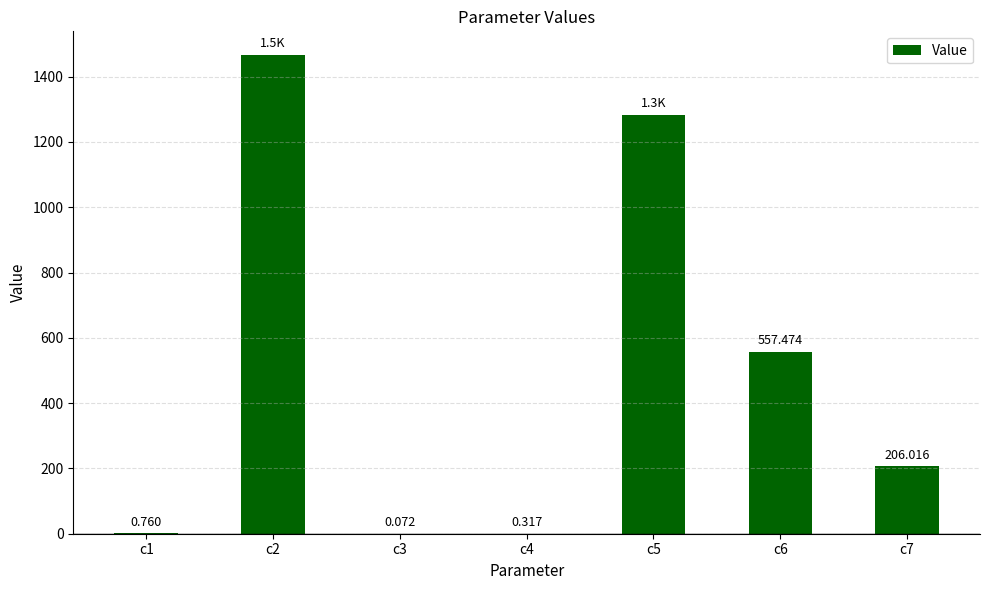

At which category does the chart reach its peak across all series?

c2